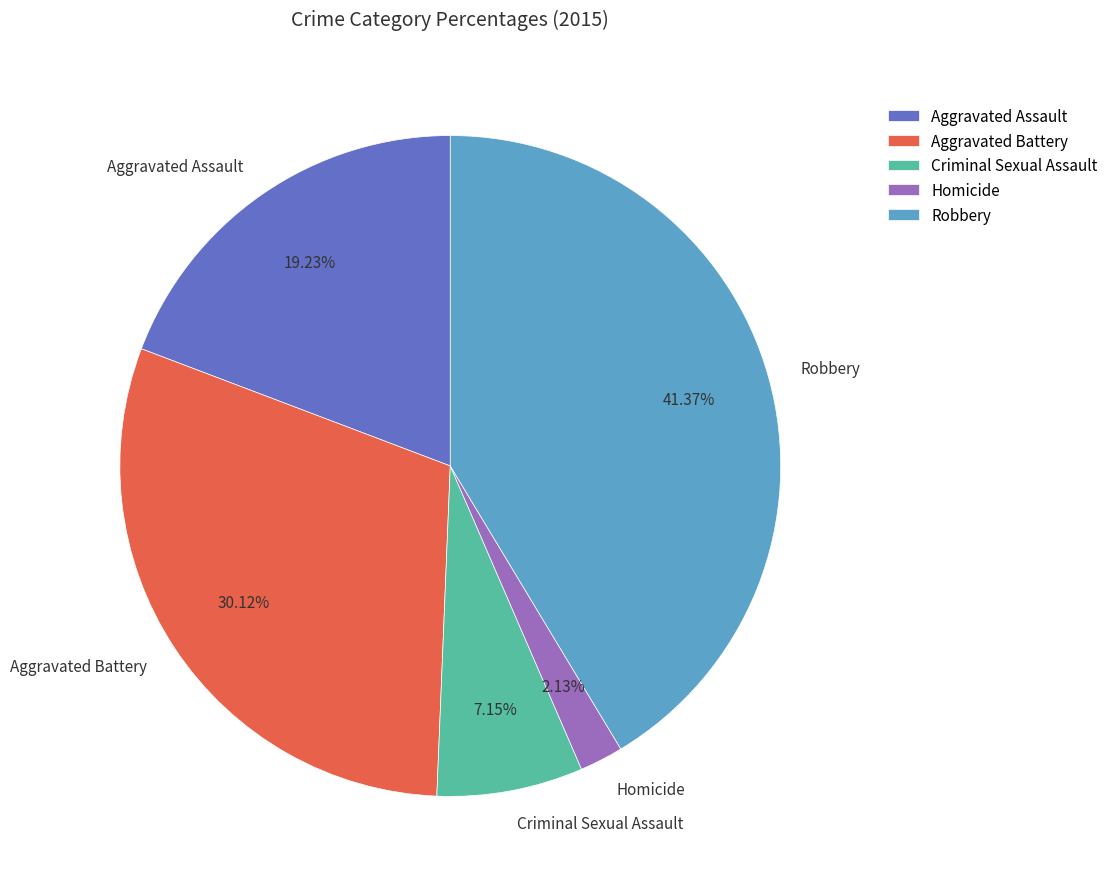

To the nearest percent, what is the average slice percentage?

20%